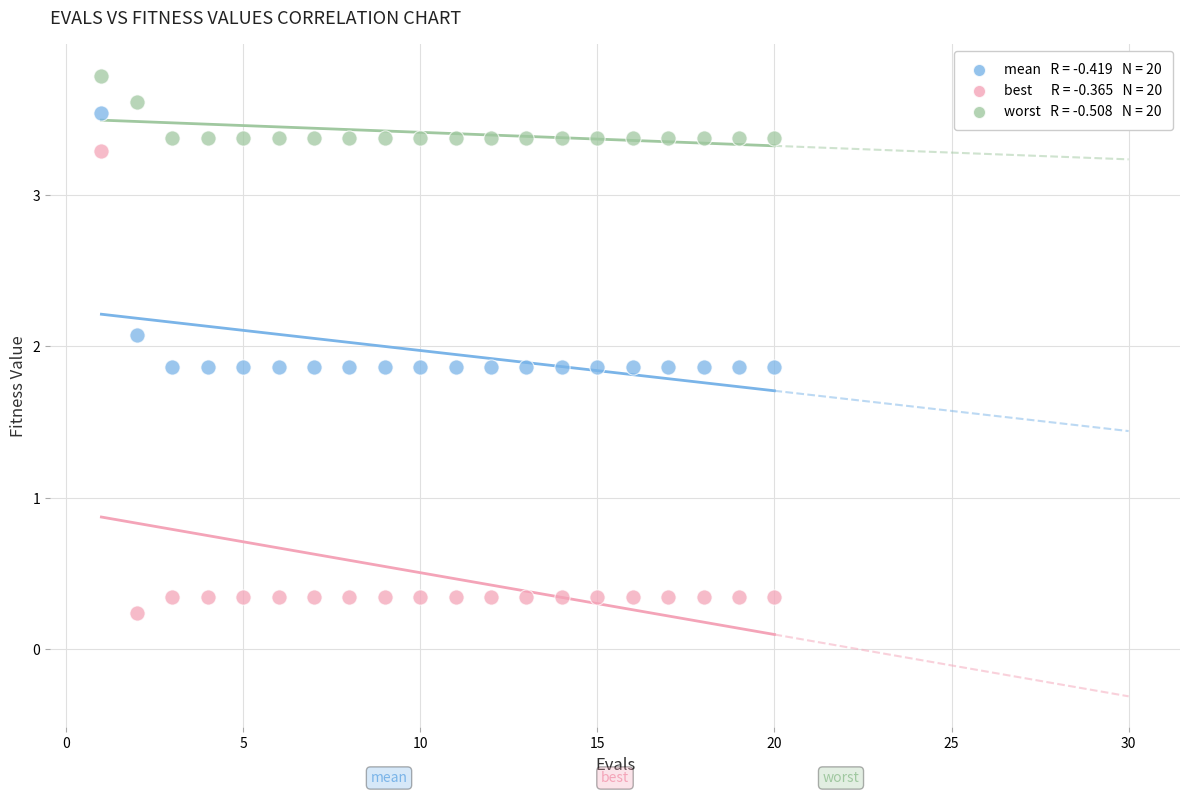

Across all data points, what is the range of Y values (max minus min)?

3.6